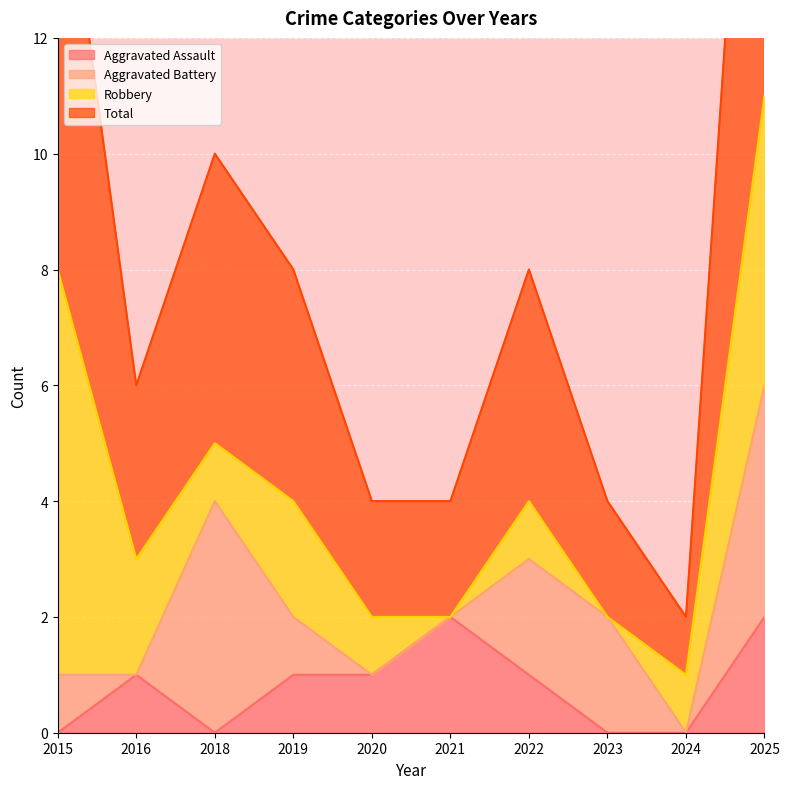

What is the difference between the second highest and second lowest values in the Aggravated Assault series?

2